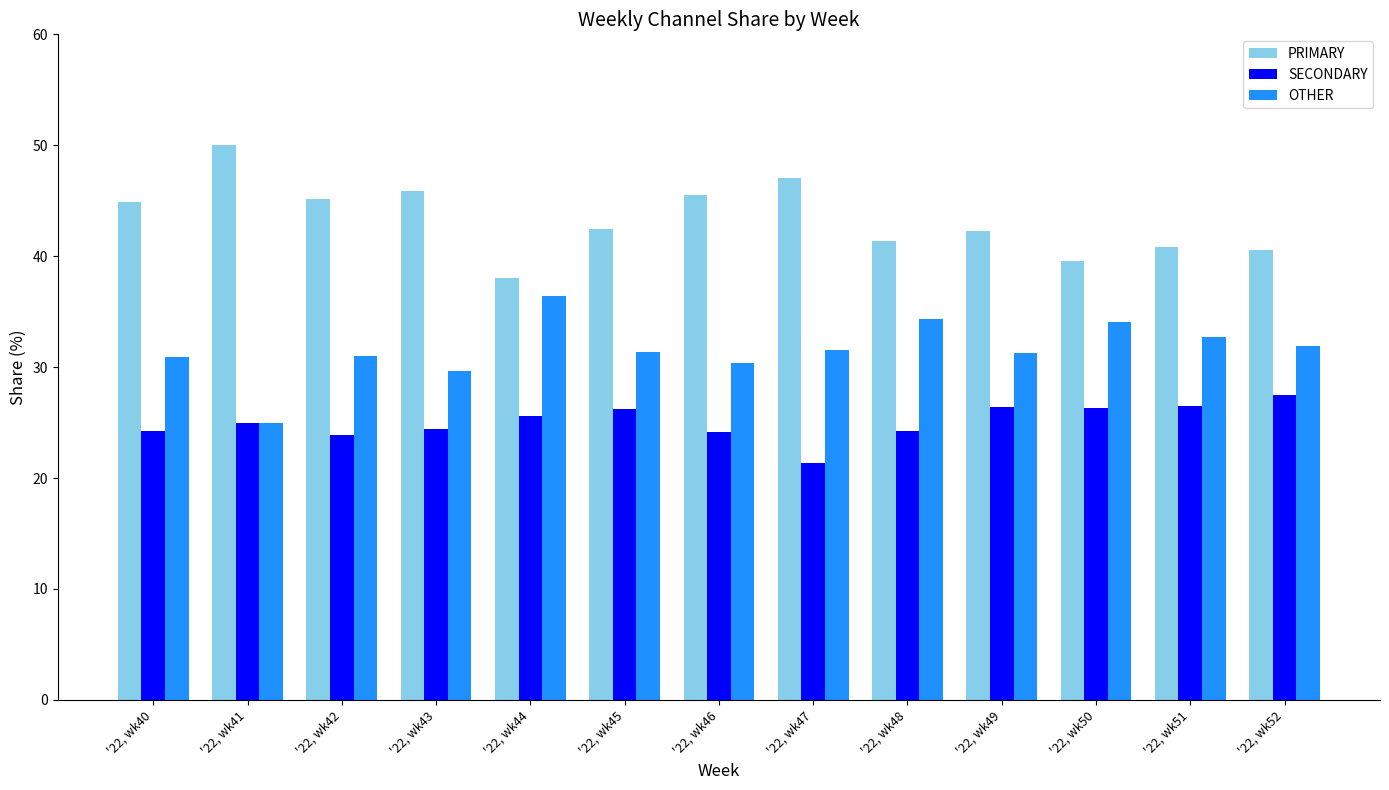

At how many categories does at least one series exceed 29?

13